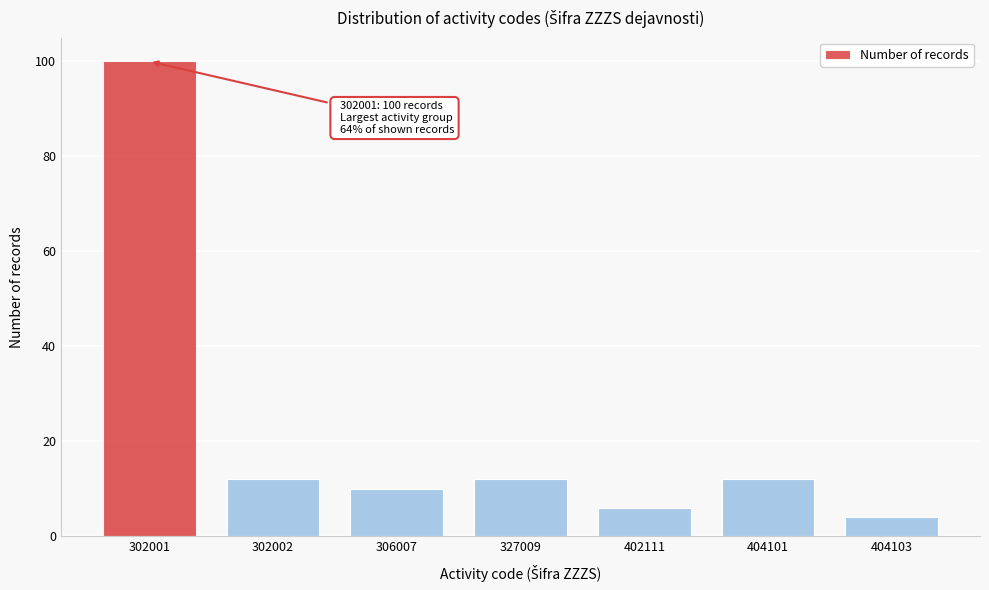

Reading left to right, what are all the values shown in this chart?

302001=100	302002=12	306007=10	327009=12	402111=6	404101=12	404103=4